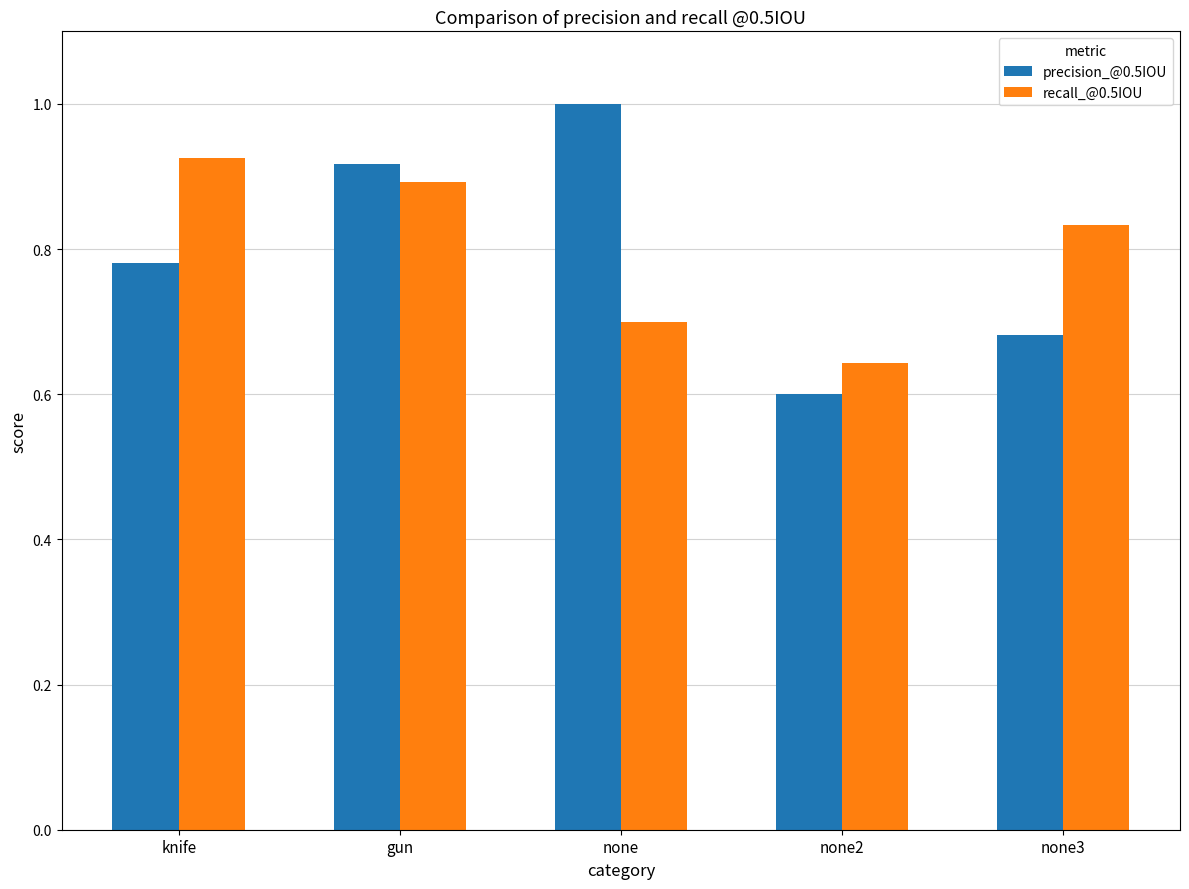

Is the value of recall_@0.5IOU at knife greater than the value of precision_@0.5IOU at knife?

Yes